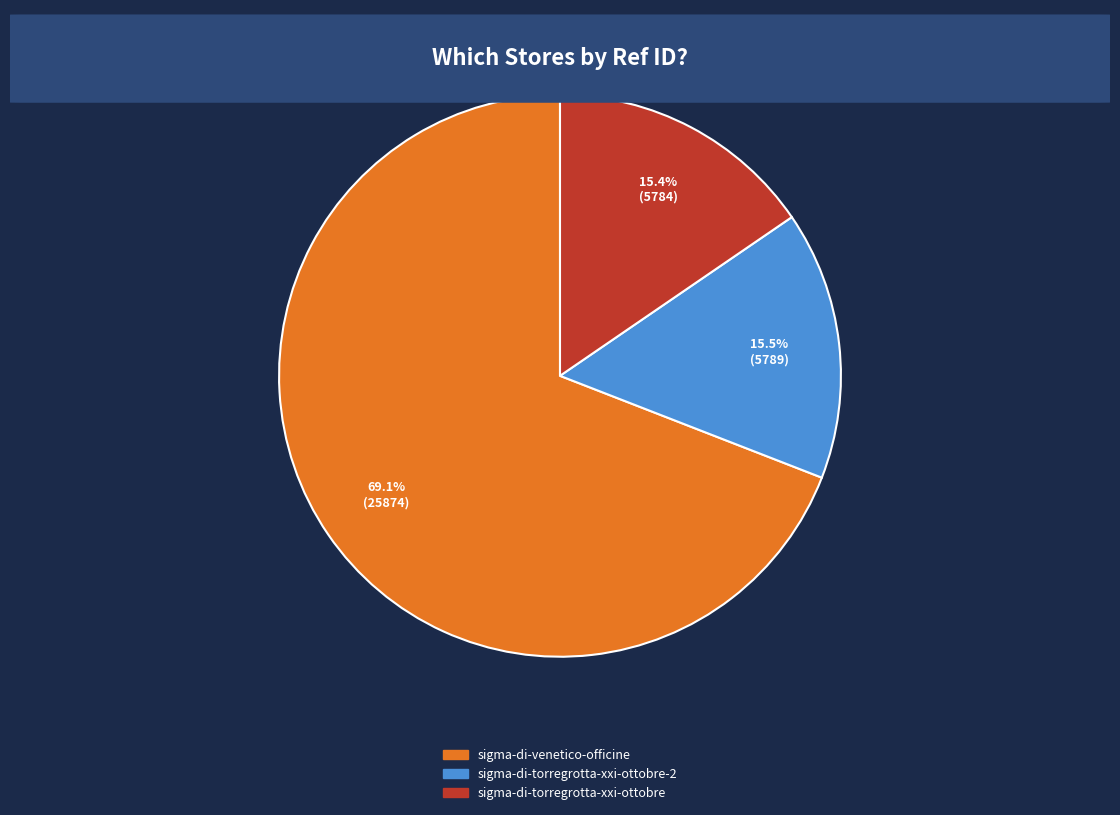

Is there any slice that represents more than half of the pie?

Yes